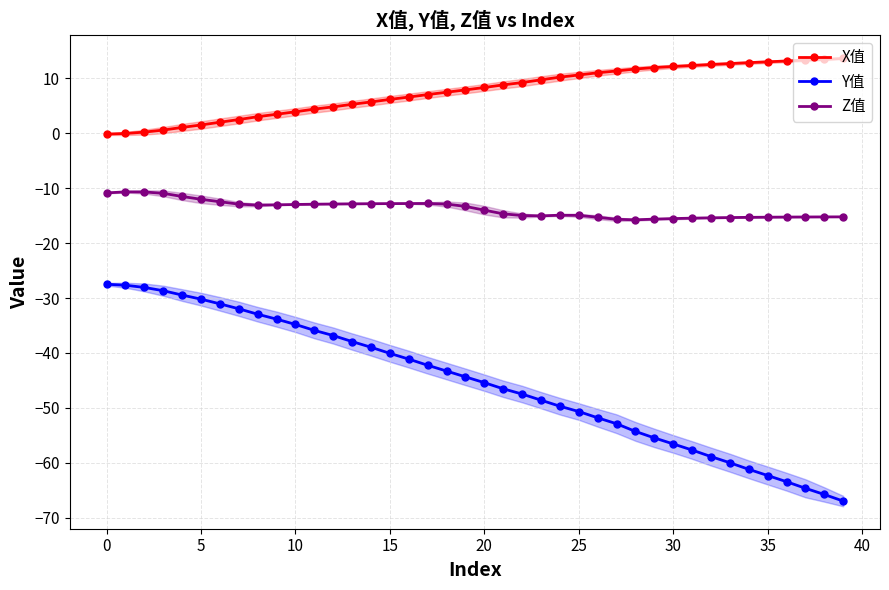

Which series has the largest total across all categories?

X值